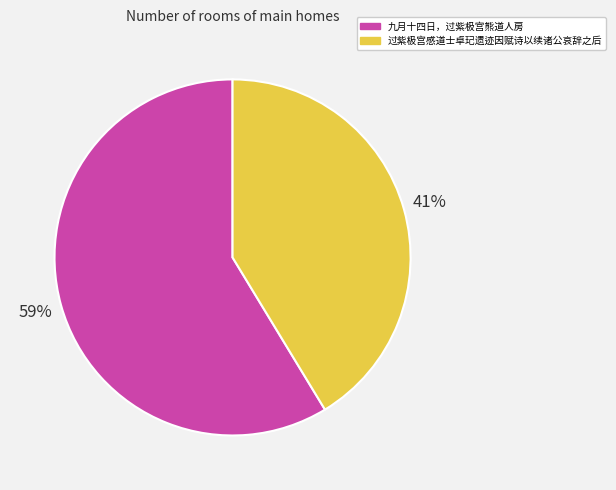

To the nearest percent, what percentage of the pie is 九月十四日，过紫极宫熊道人房?

59%